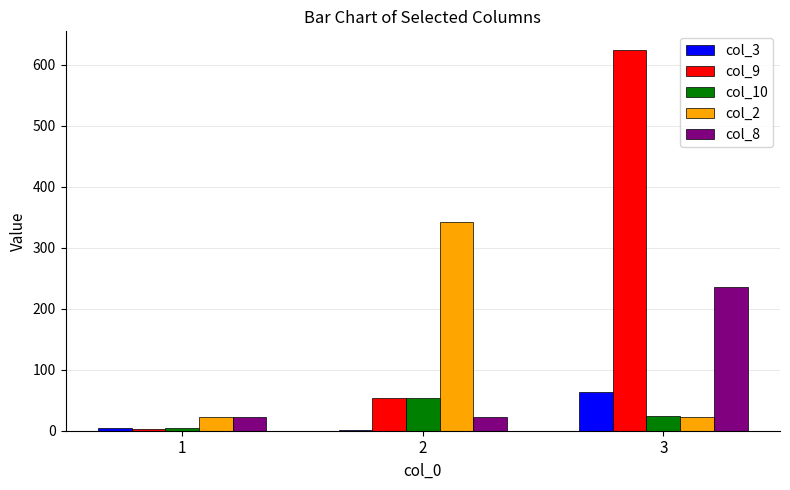

Which series has the largest total across all categories?

col_9